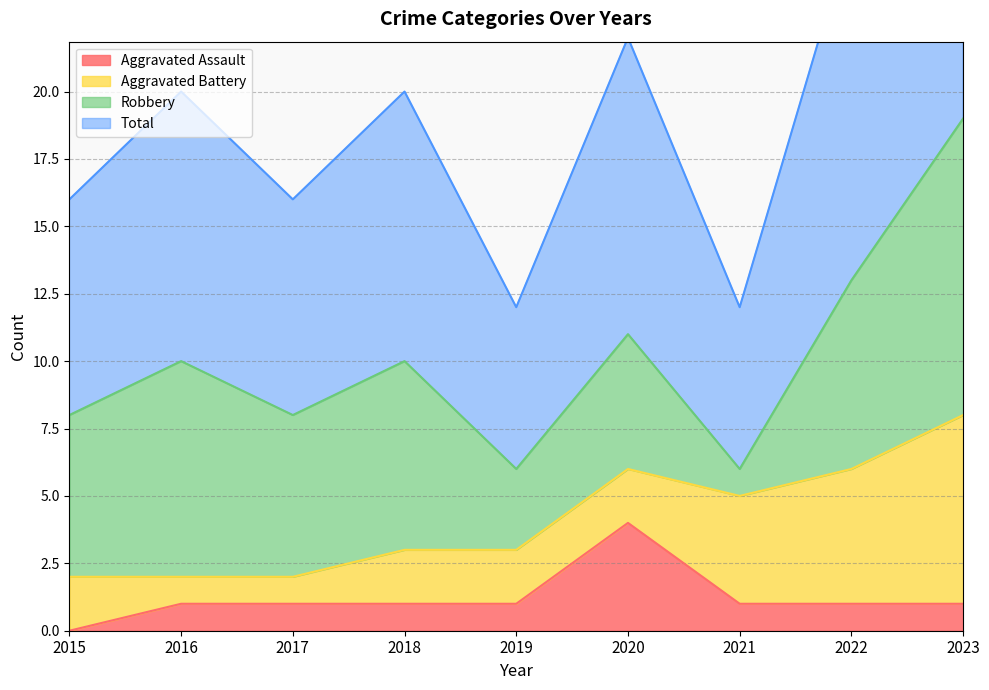

True or false: Aggravated Assault has a value of -2 at 2015.

False